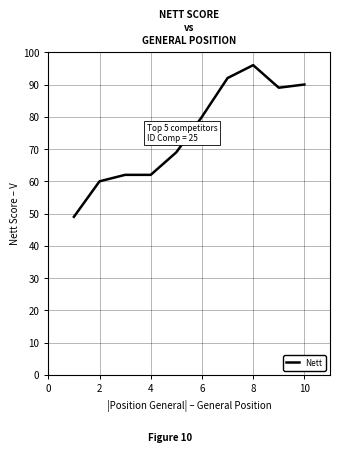

What is the greatest value displayed?

96